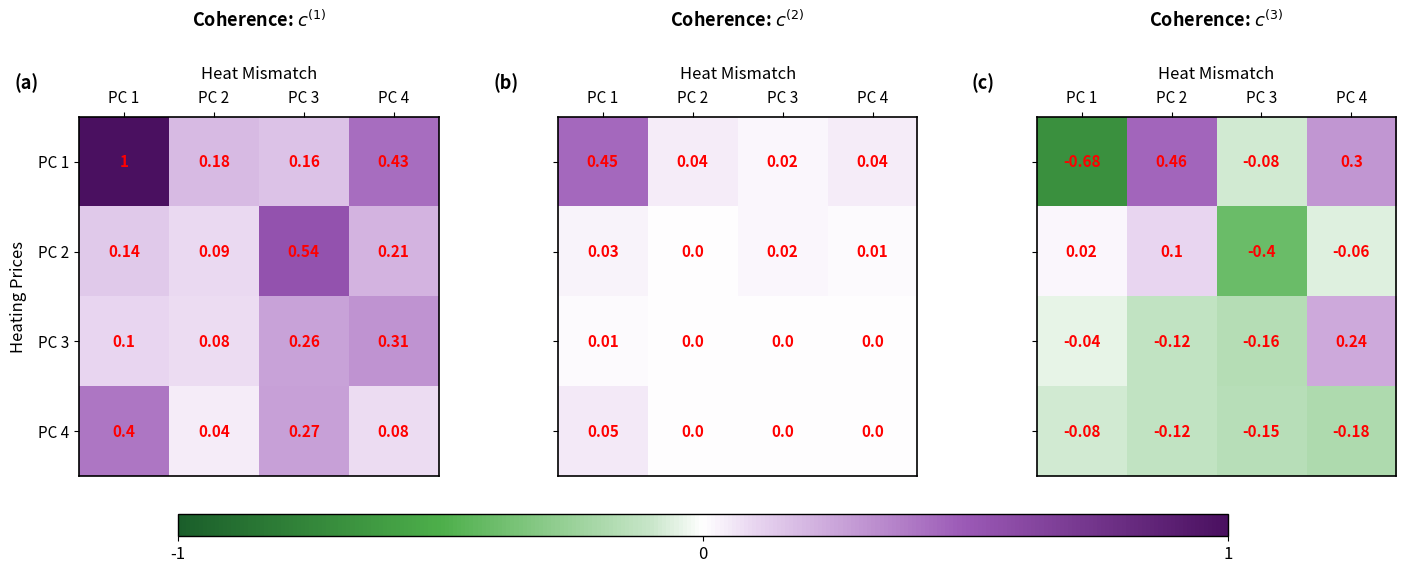

Rank the series by their maximum value, from lowest to highest.

PC 4, PC 2, PC 3, PC 1